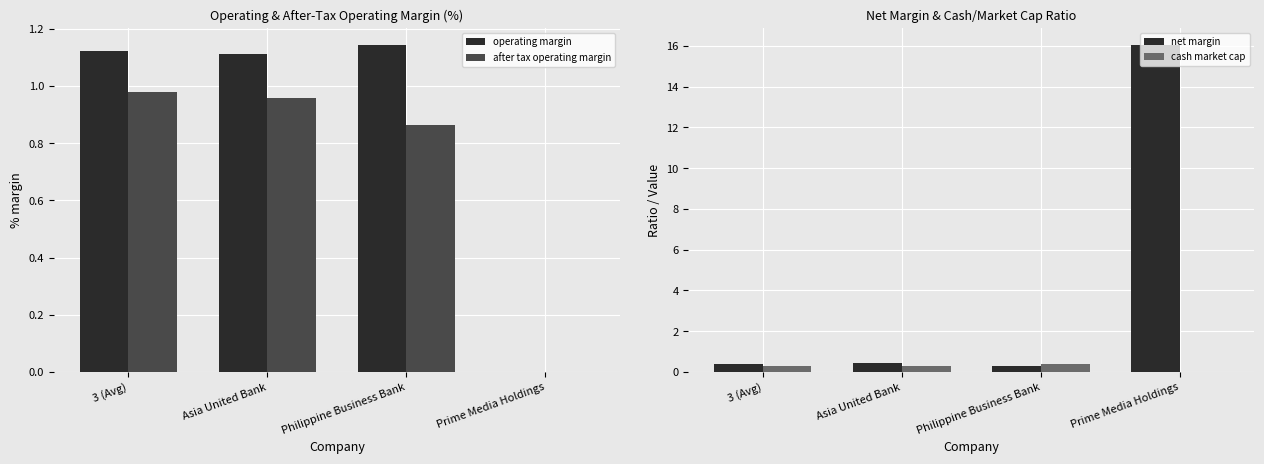

Between Philippine Business Bank and Prime Media Holdings, which series saw the biggest shift?

net margin